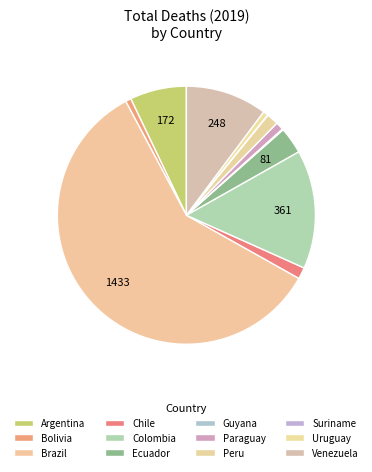

To the nearest percent, what is the average slice percentage?

8%